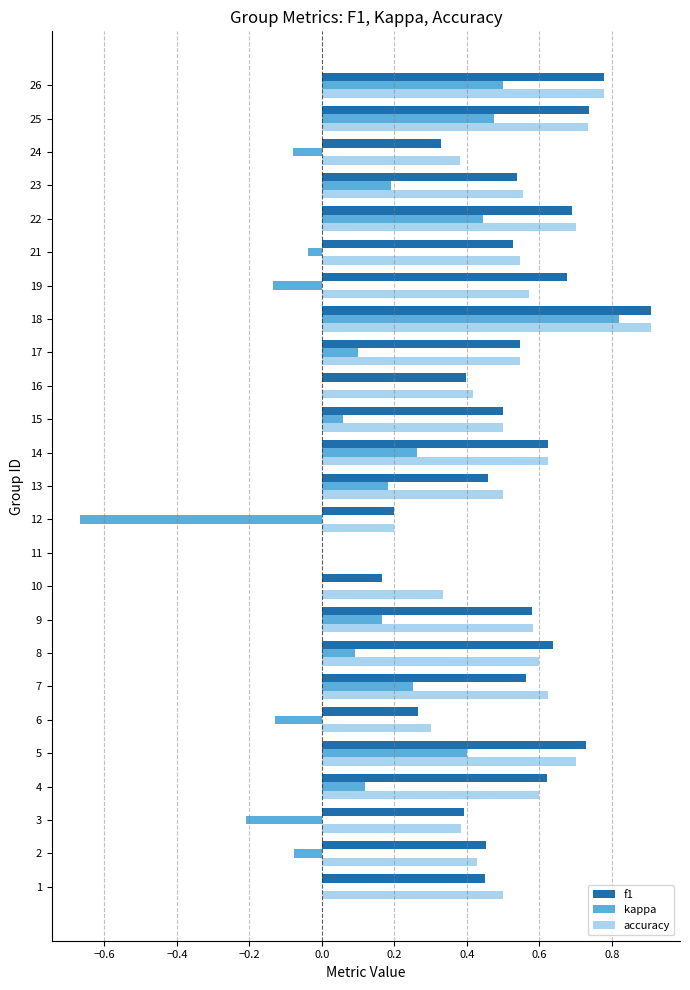

Which category has the highest value across all series?

18